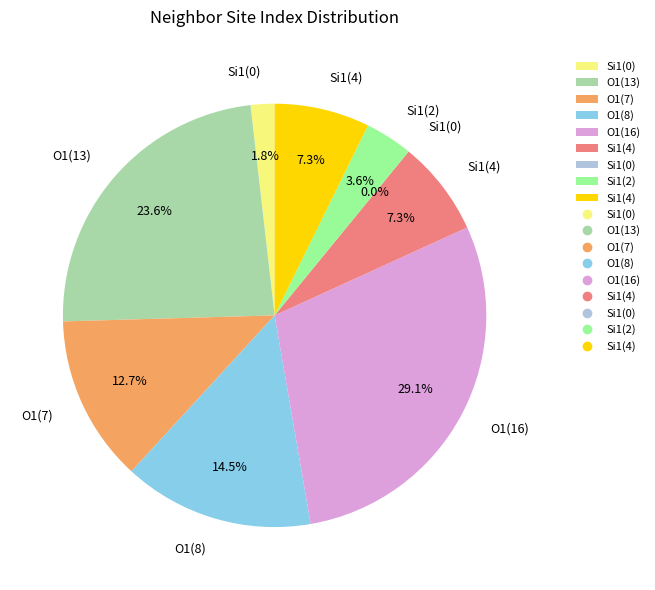

Is there any slice that represents more than half of the pie?

No